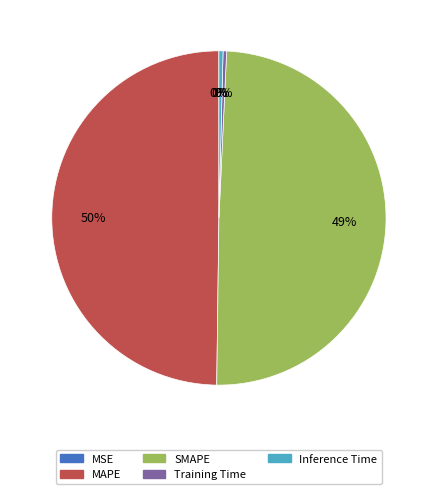

To the nearest percent, what is the average slice percentage?

20%